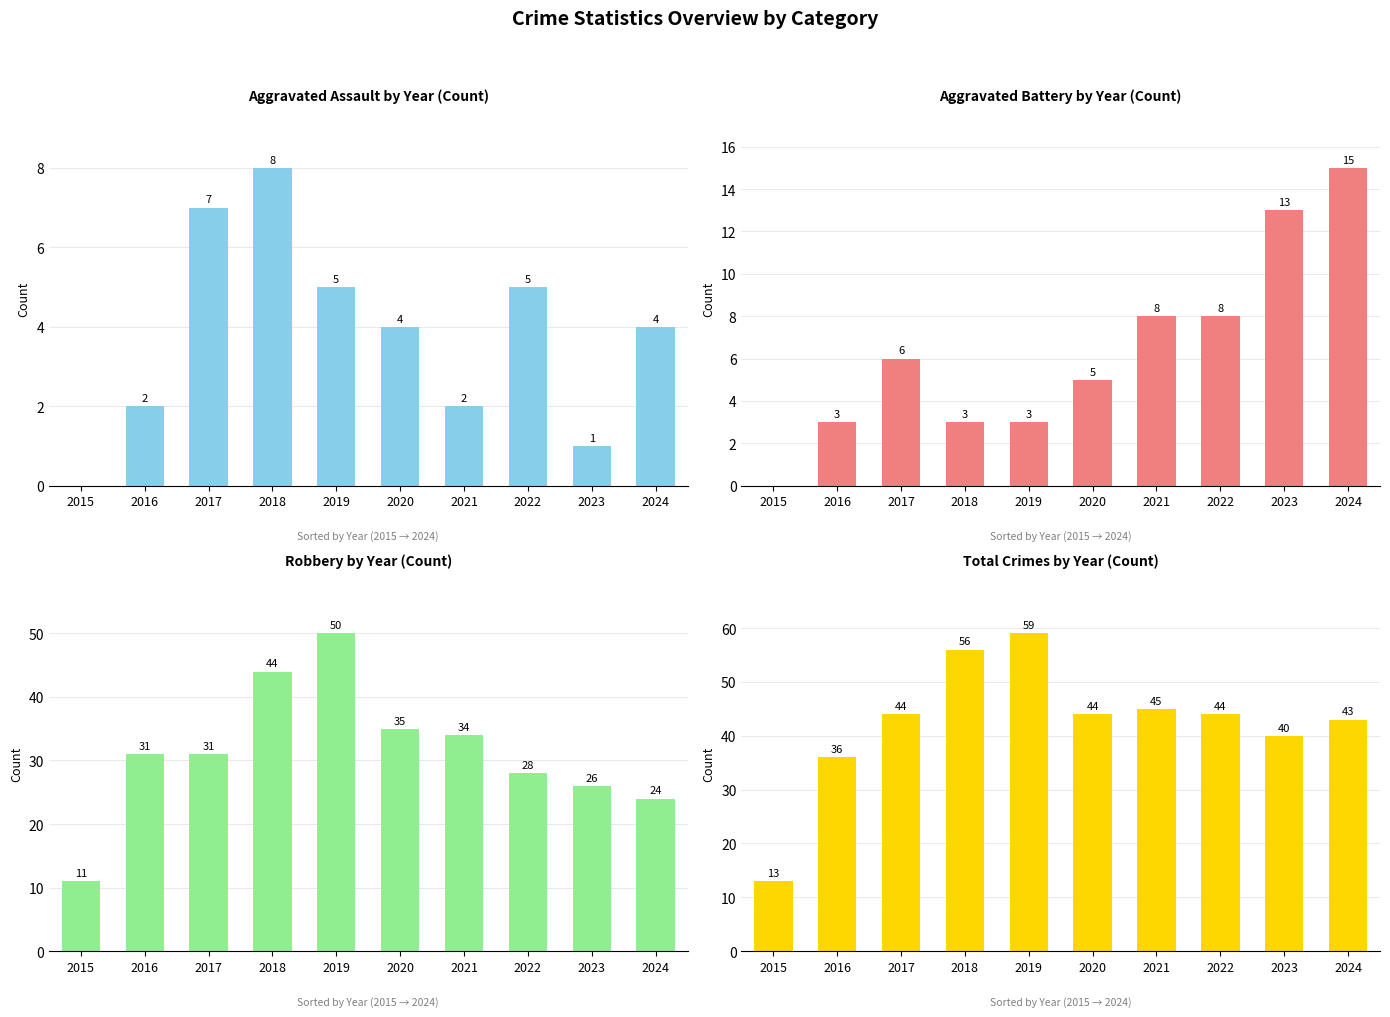

What is the value of the Aggravated Battery bar at the 5th from the left?

3